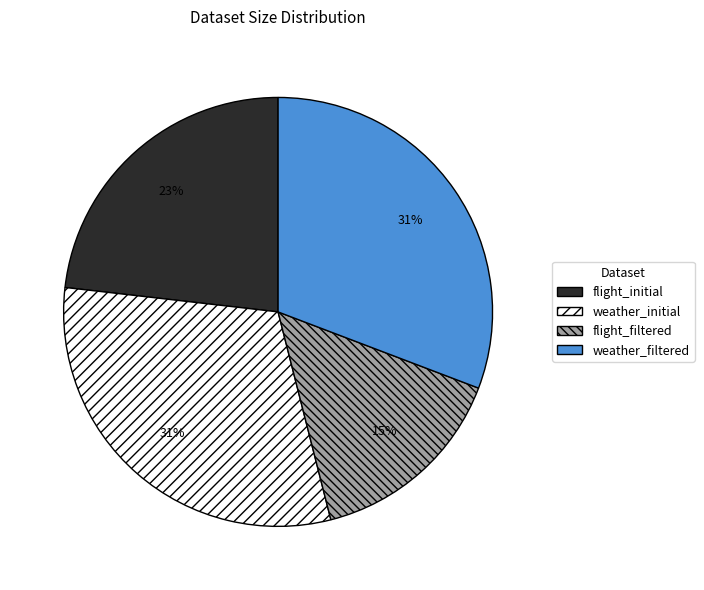

To the nearest percent, what is the difference between the flight_filtered and weather_initial slice percentages?

16%